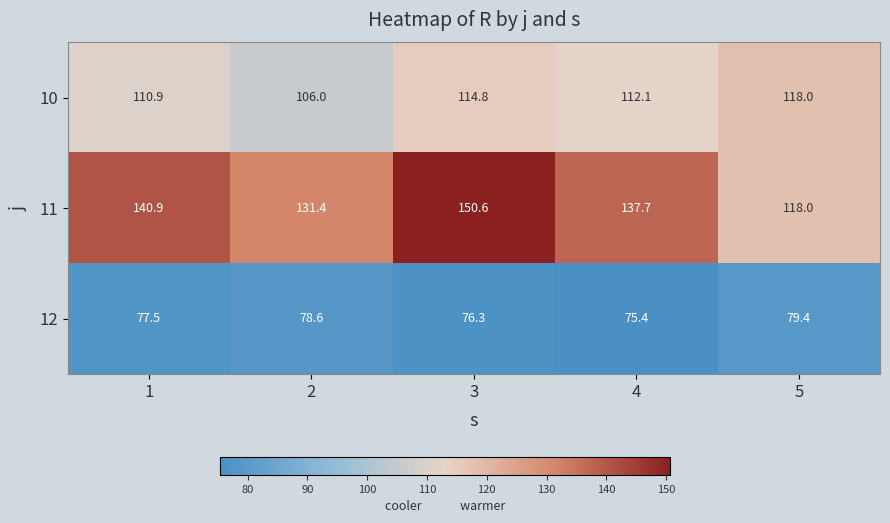

What is the average value of the 10 series?

112.4